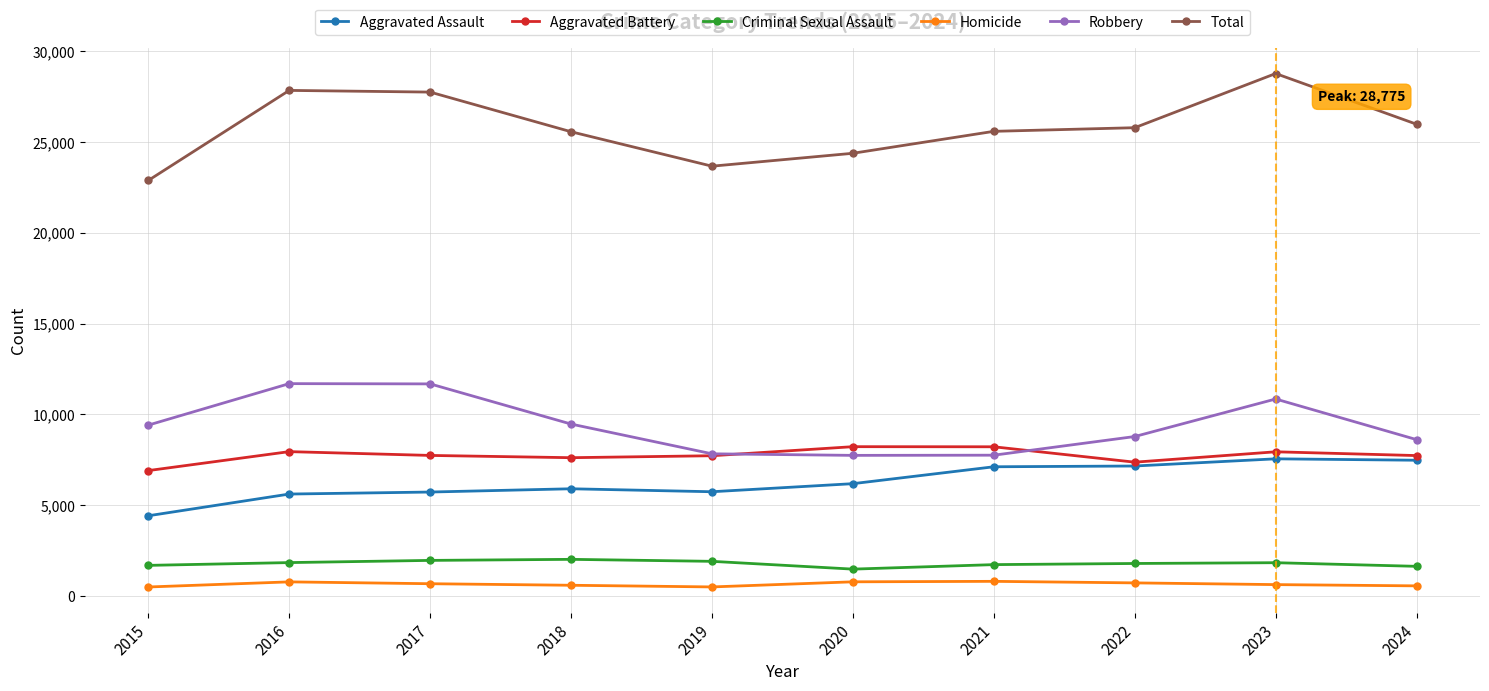

True or false: Aggravated Battery and Homicide intersect in this chart.

False